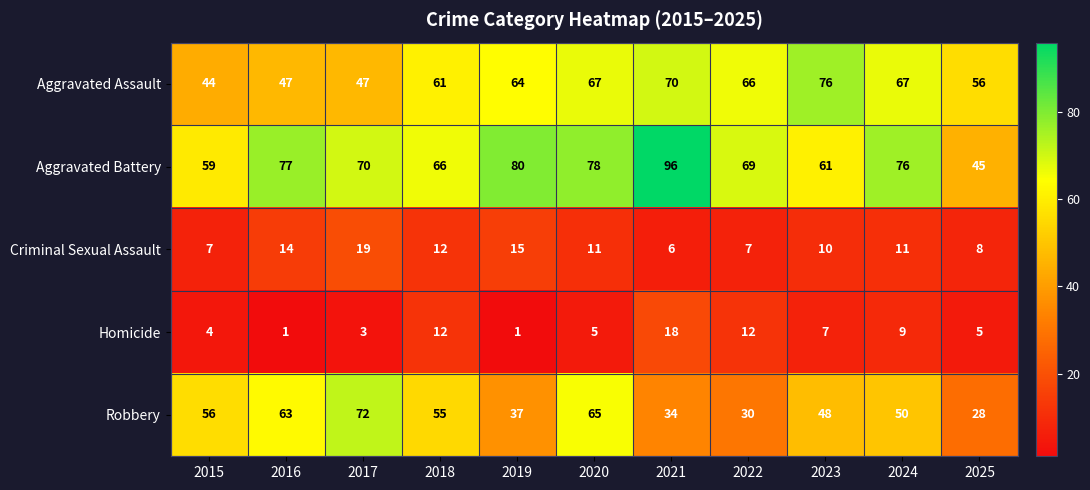

What value does the Homicide series have at 2022?

12